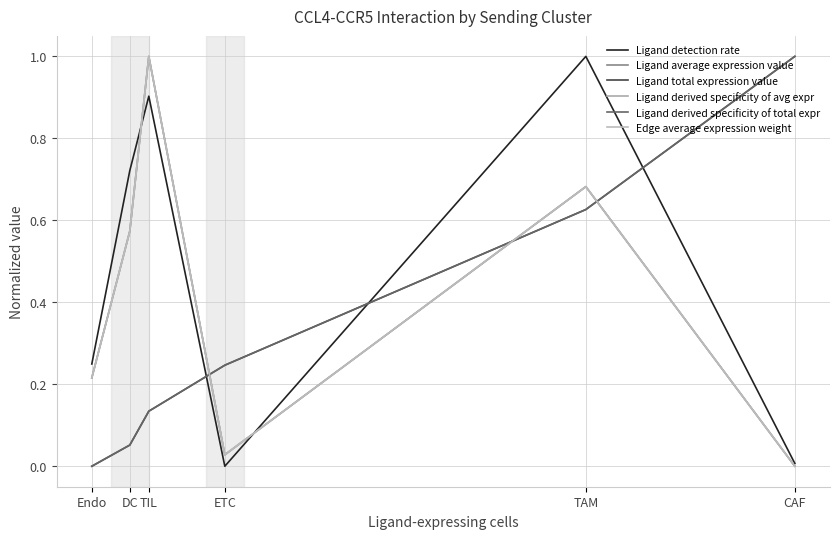

Does the chart display data point markers on the line(s)?

No